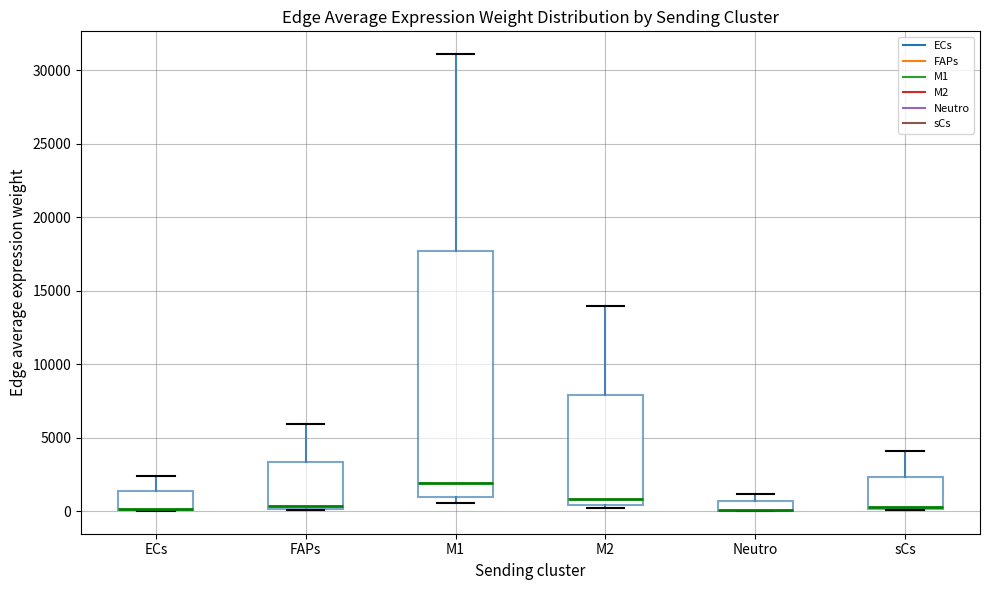

Where does the upper whisker of the box for sCs end on the y-axis? The values are not printed on the chart, so give them approximately, as read against the axis.

4000